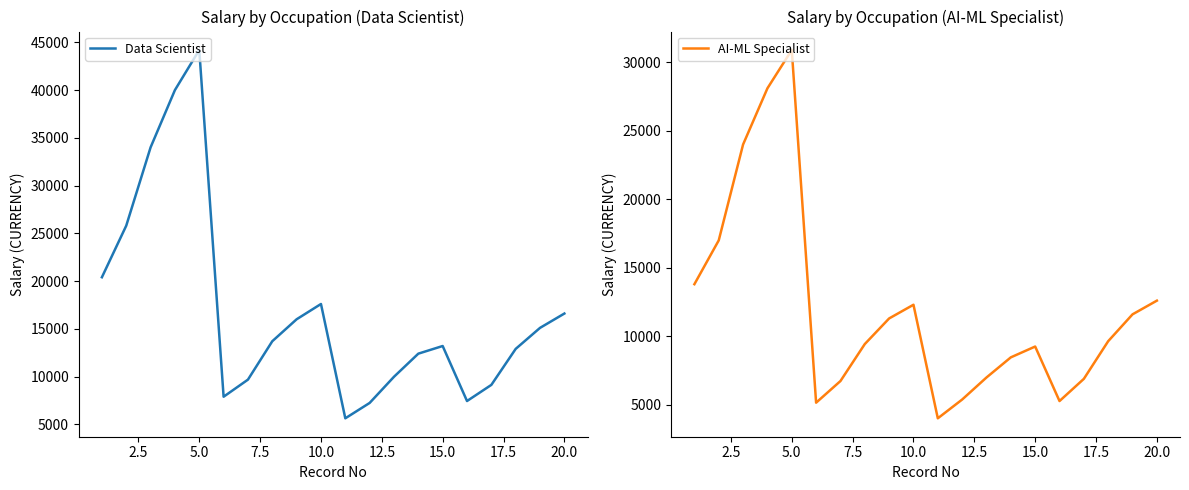

What is the sum of all Data Scientist values?

338890